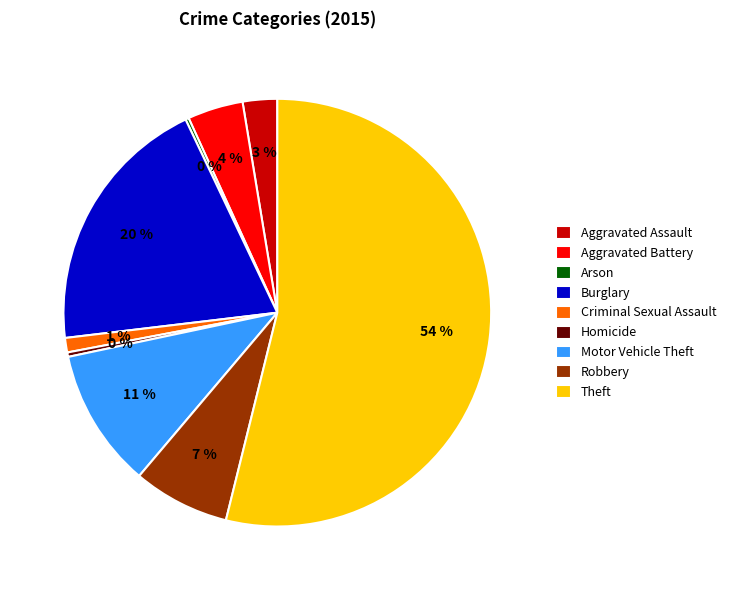

Which has a higher value, Robbery or Criminal Sexual Assault?

Robbery